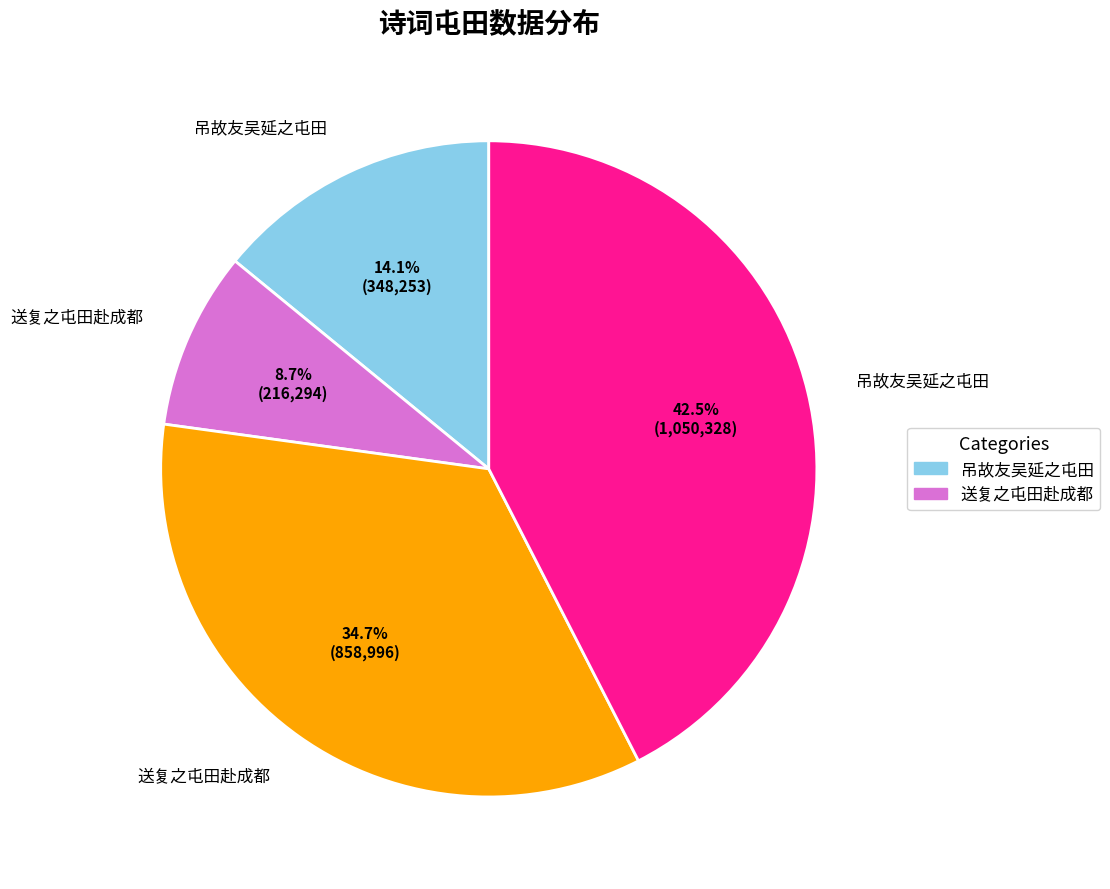

Count the number of slices in the pie.

4